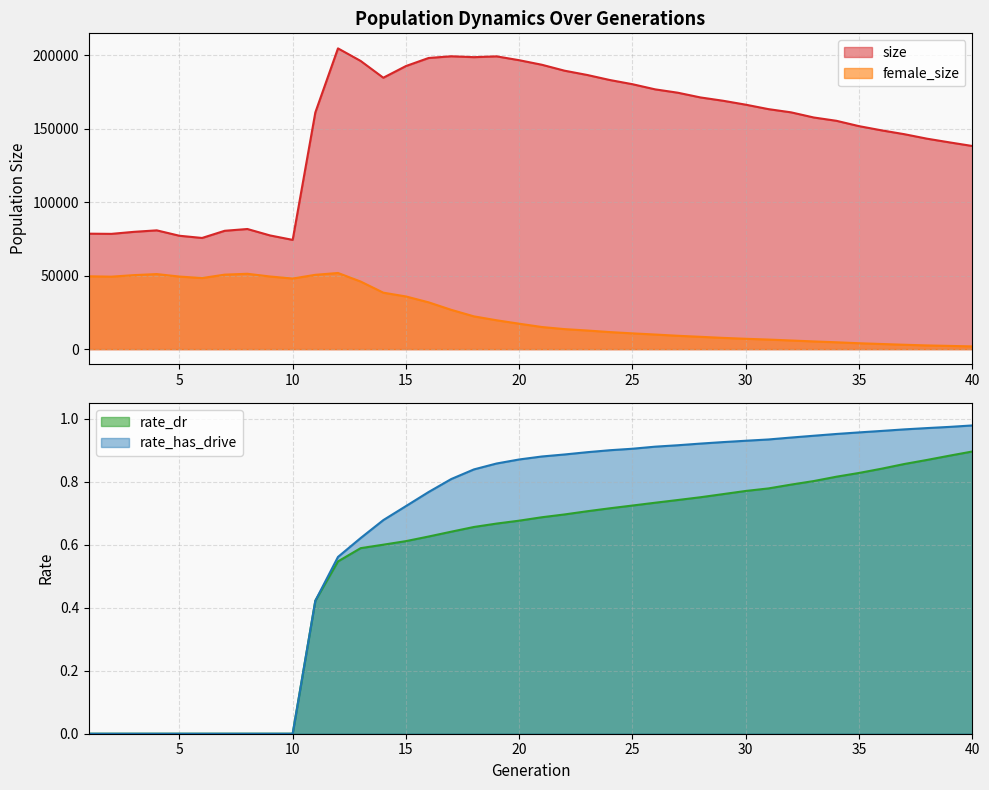

True or false: rate_dr has a value of 1.2 at 29.

False